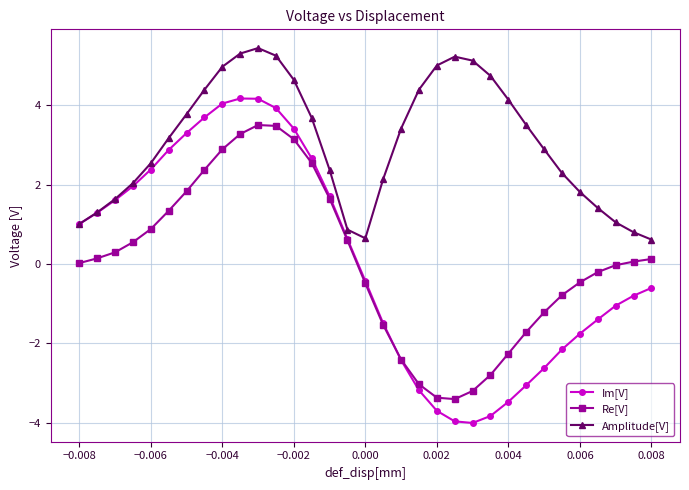

True or false: Im[V] has more than 0 points higher than both neighbors.

True